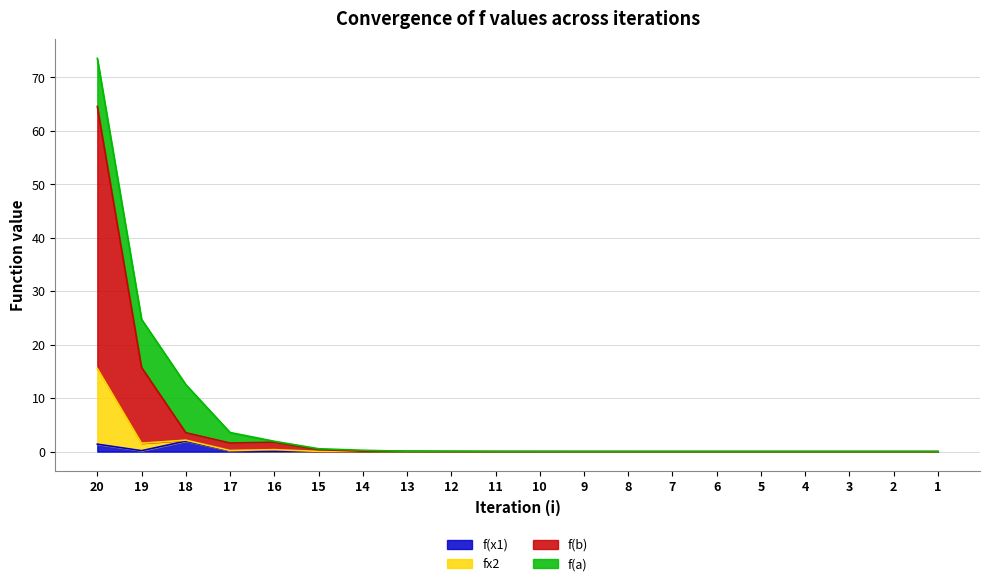

What is the approximate value of f(b) at 16?

1.8